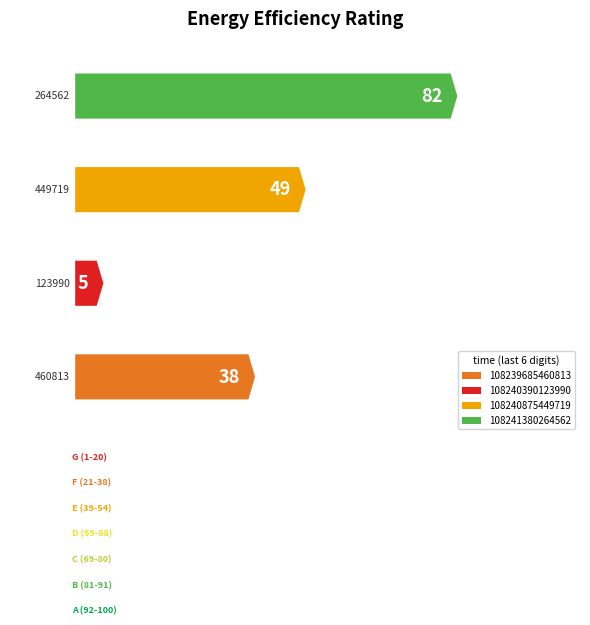

Rank the categories by value from lowest to highest.

108240390123990, 108239685460813, 108240875449719, 108241380264562